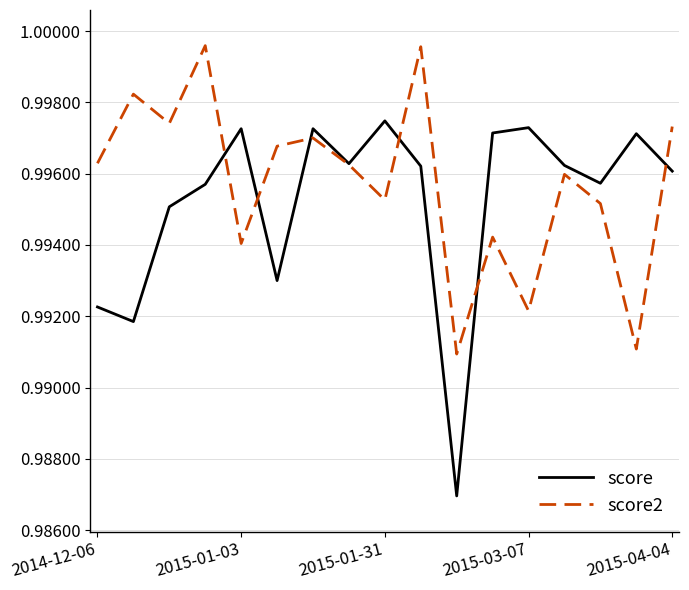

Which series has the widest spread of values?

score